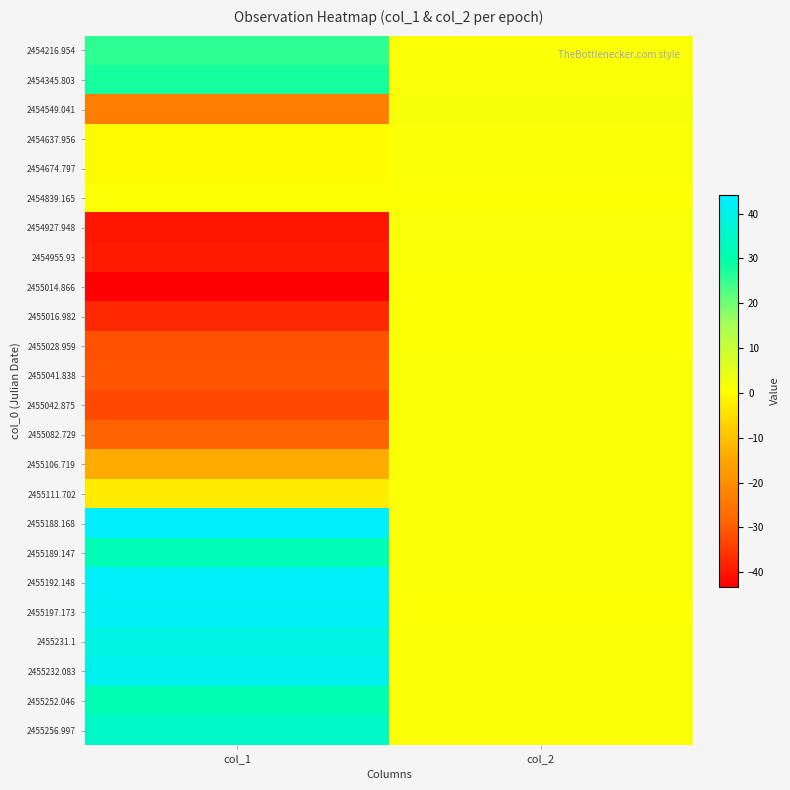

Rank the series by their maximum value, from lowest to highest.

2455028.959, 2455016.982, 2454839.165, 2455014.866, 2454637.956, 2455041.838, 2454674.797, 2455042.875, 2454955.93, 2455106.719, 2455082.729, 2455111.702, 2454927.948, 2454549.041, 2454216.954, 2454345.803, 2455252.046, 2455189.147, 2455256.997, 2455231.1, 2455232.083, 2455197.173, 2455192.148, 2455188.168